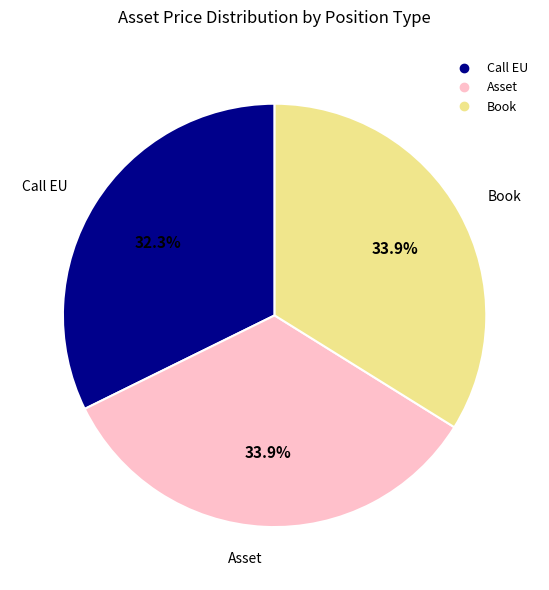

Which slice is the smallest?

Call EU